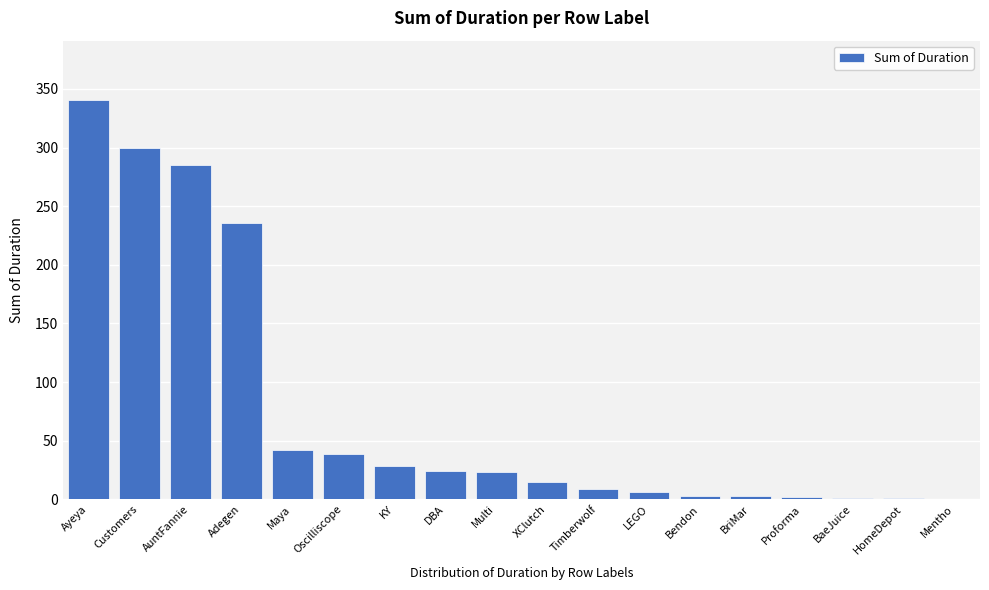

Is it true that the value at Oscilliscope is 64.6?

False